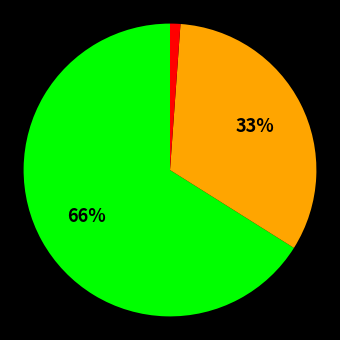

Does any single category account for the majority?

Yes